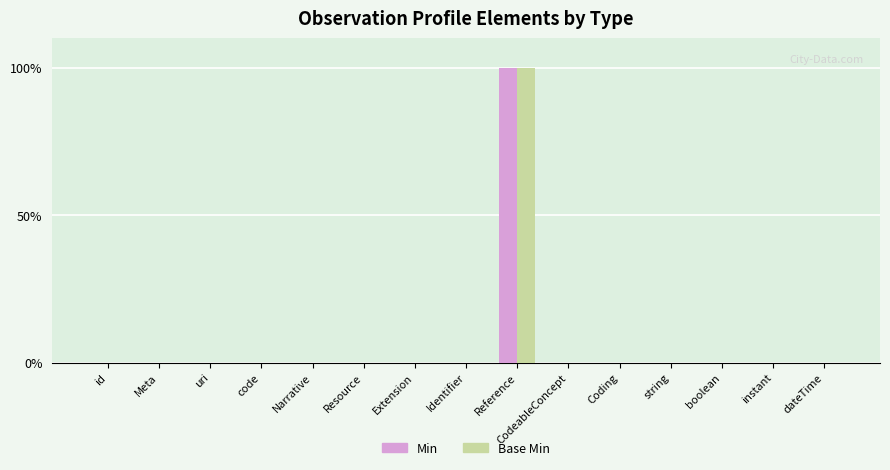

Which series has the largest total across all categories?

Min